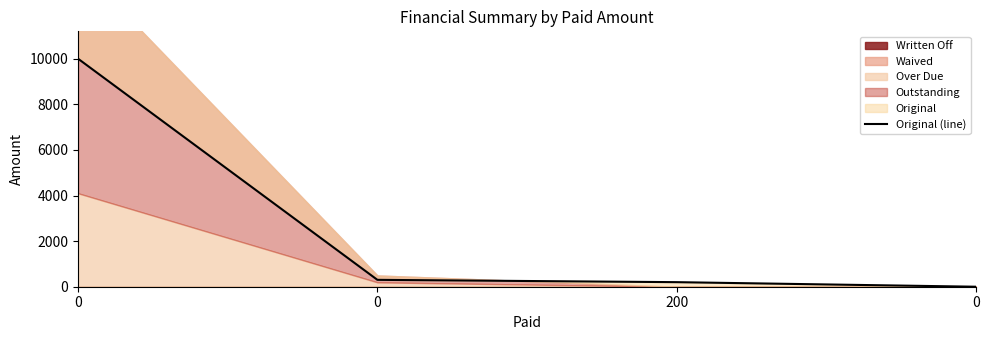

Rank the categories by value from highest to lowest.

0, 0, 200, 0